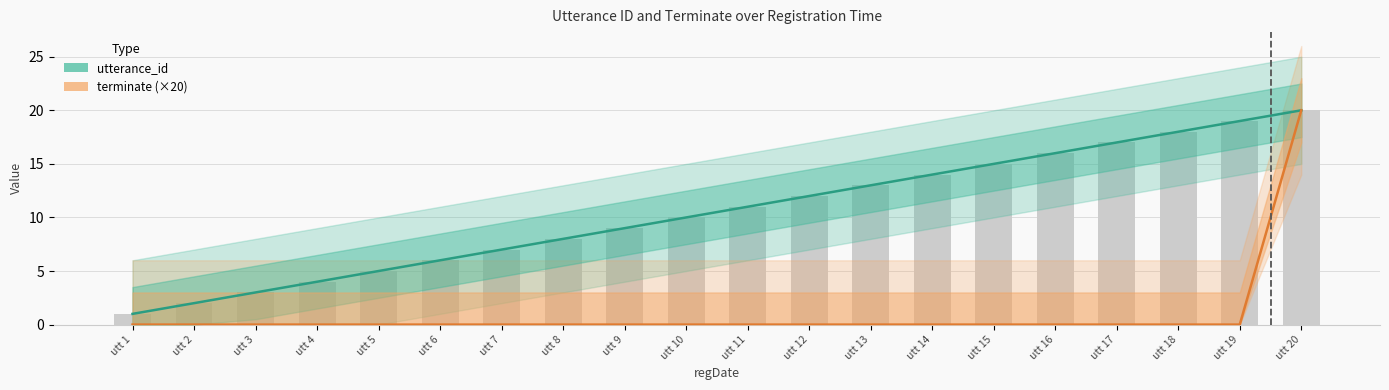

At which category is the sum across all series the highest?

utt 20